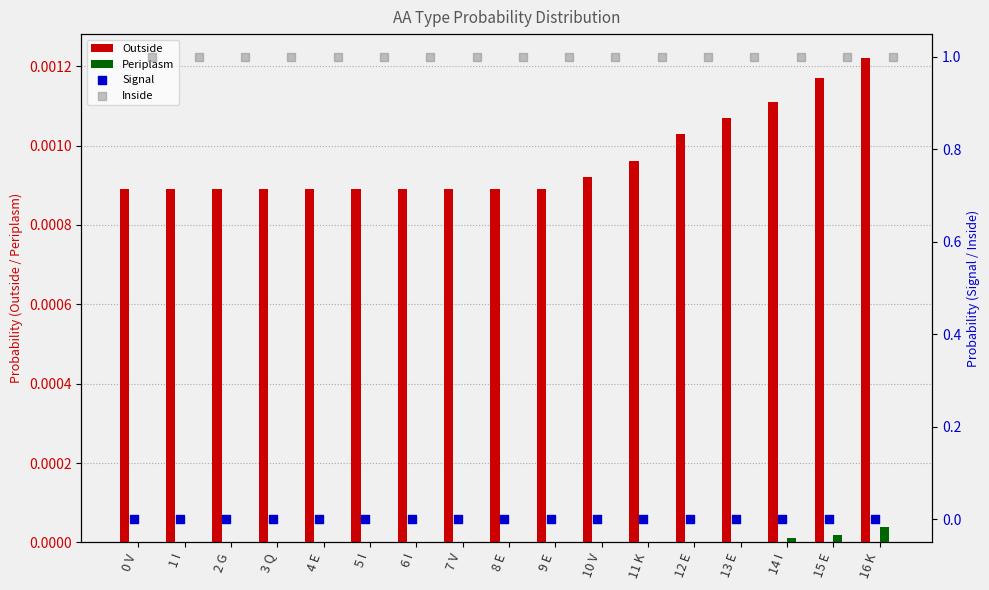

Is the value of Outside at 0 V greater than the value of Periplasm at 5 I?

Yes